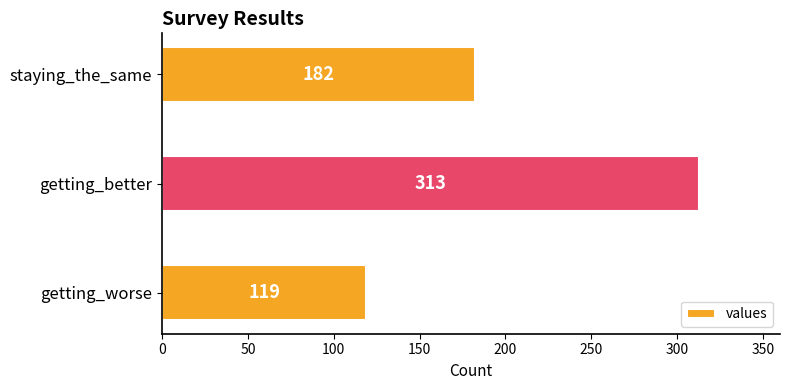

Count the values in the range 119 to 313.

3